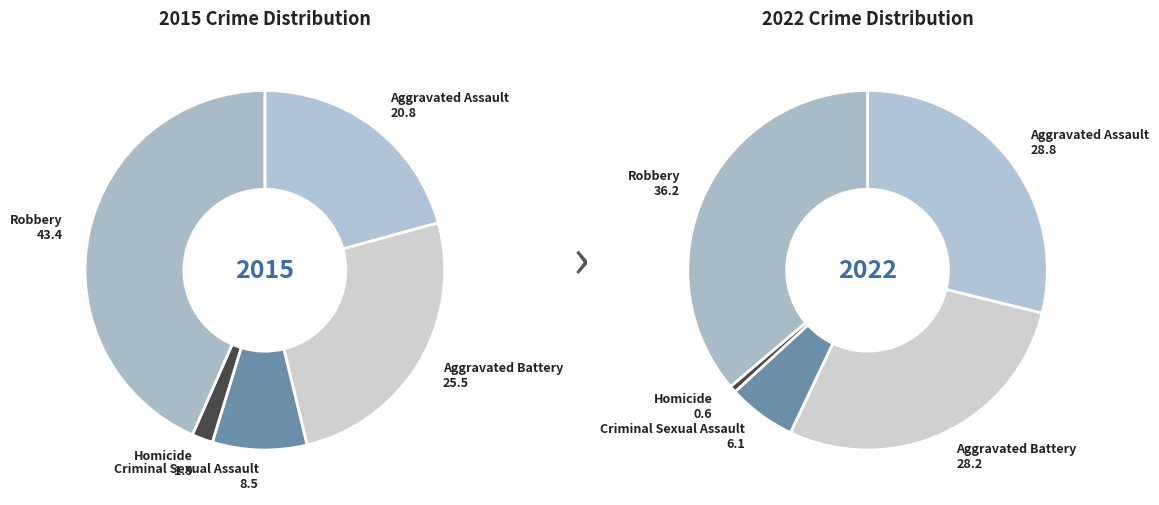

How many segments does this pie chart have?

5